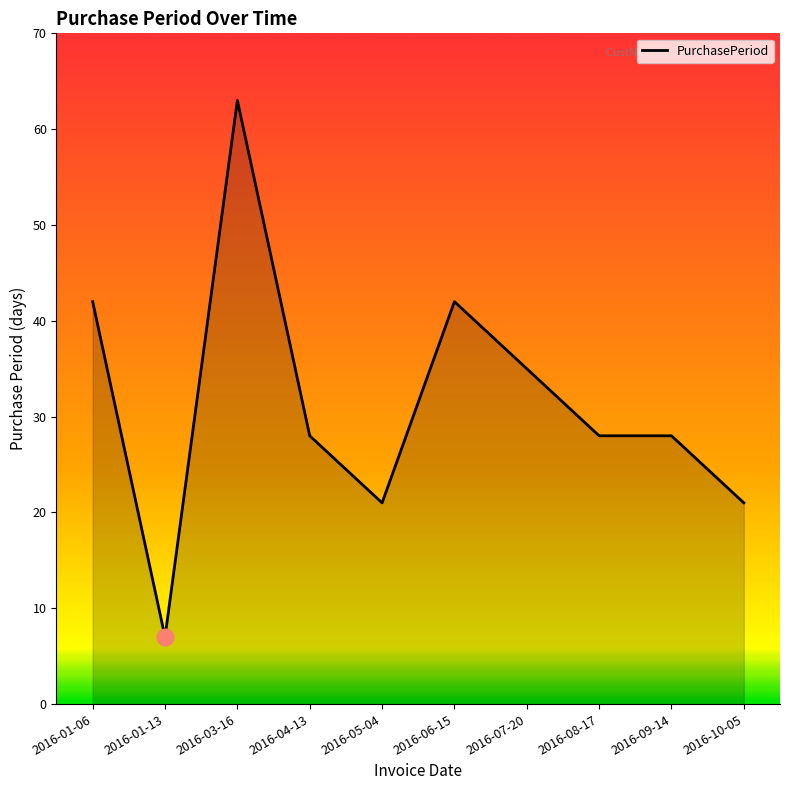

Reading right to left, extract all data points from this chart.

2016-10-05=21	2016-09-14=28	2016-08-17=28	2016-07-20=35	2016-06-15=42	2016-05-04=21	2016-04-13=28	2016-03-16=63	2016-01-13=7	2016-01-06=42